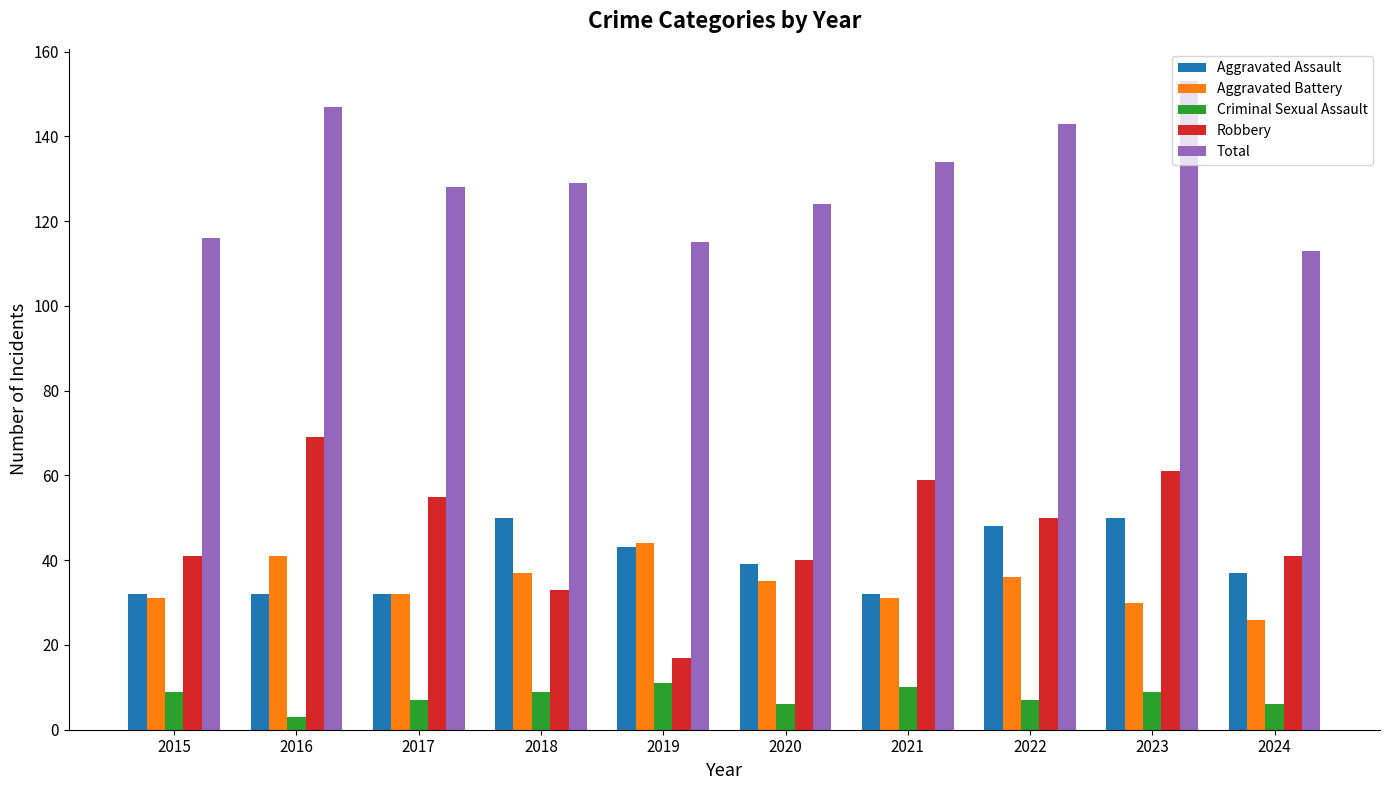

Reading right to left, list all the values displayed in this chart.

Aggravated Assault: 37	50	48	32	39	43	50	32	32	32
Aggravated Battery: 26	30	36	31	35	44	37	32	41	31
Criminal Sexual Assault: 6	9	7	10	6	11	9	7	3	9
Robbery: 41	61	50	59	40	17	33	55	69	41
Total: 113	153	143	134	124	115	129	128	147	116